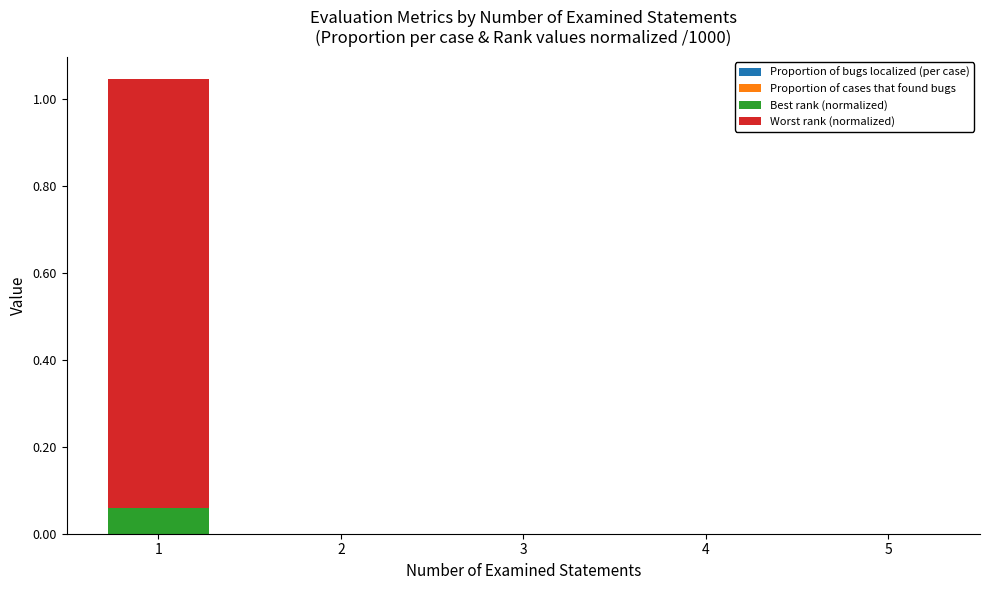

The value of Best rank (normalized) at 4 is 0.0. True or false?

True